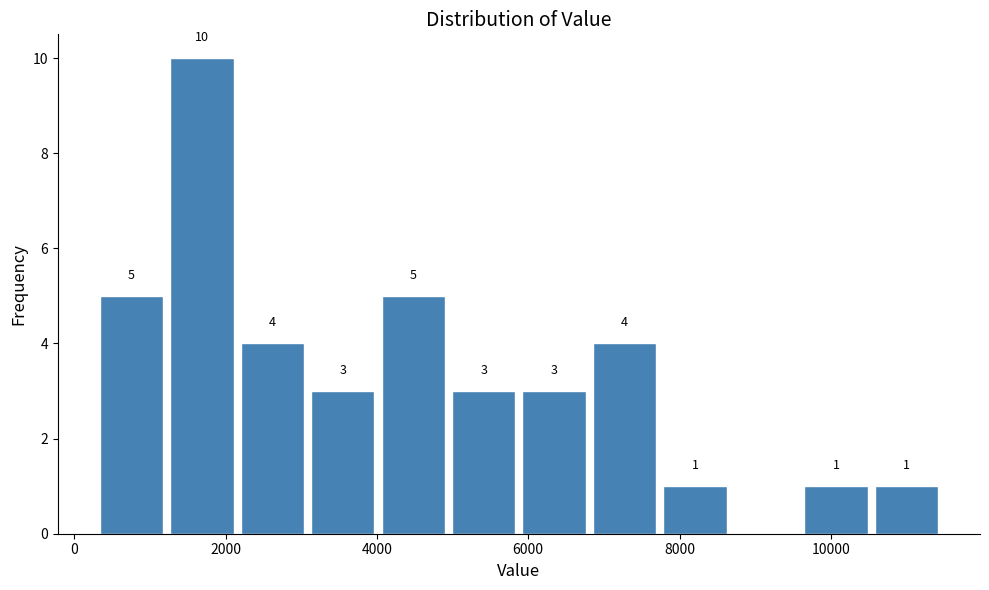

Which range on the x-axis has the tallest bar?

1200 to 2200